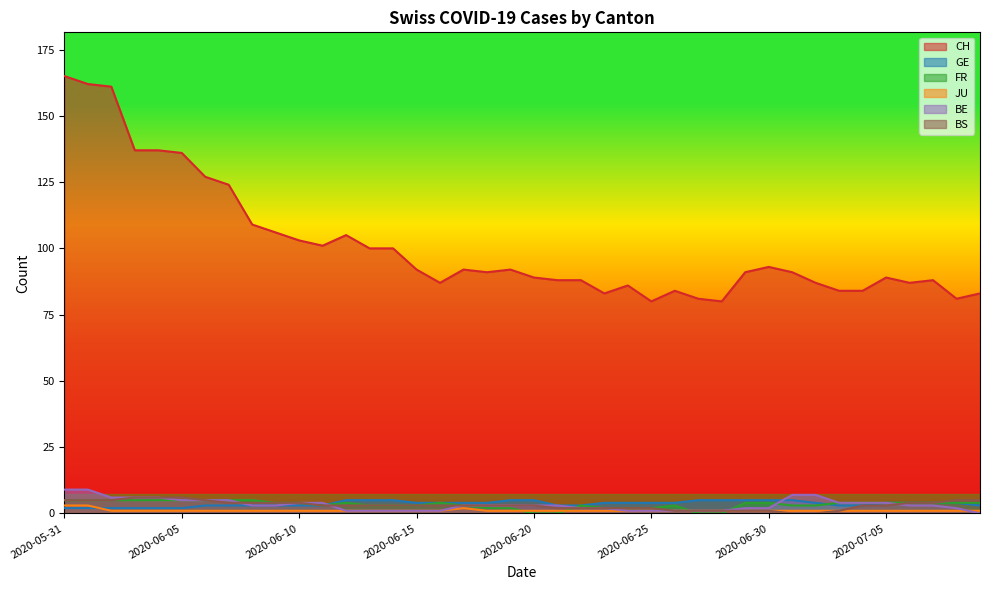

Reading left to right, list all the values displayed in this chart.

CH: 2020-05-31=165	2020-06-01=162	2020-06-02=161	2020-06-03=137	2020-06-04=137	2020-06-05=136	2020-06-06=127	2020-06-07=124	2020-06-08=109	2020-06-09=106	2020-06-10=103	2020-06-11=101	2020-06-12=105	2020-06-13=100	2020-06-14=100	2020-06-15=92	2020-06-16=87	2020-06-17=92	2020-06-18=91	2020-06-19=92	2020-06-20=89	2020-06-21=88	2020-06-22=88	2020-06-23=83	2020-06-24=86	2020-06-25=80	2020-06-26=84	2020-06-27=81	2020-06-28=80	2020-06-29=91	2020-06-30=93	2020-07-01=91	2020-07-02=87	2020-07-03=84	2020-07-04=84	2020-07-05=89	2020-07-06=87	2020-07-07=88	2020-07-08=81	2020-07-09=83
GE: 2020-05-31=2	2020-06-01=2	2020-06-02=2	2020-06-03=2	2020-06-04=2	2020-06-05=2	2020-06-06=3	2020-06-07=3	2020-06-08=3	2020-06-09=3	2020-06-10=3	2020-06-11=3	2020-06-12=5	2020-06-13=5	2020-06-14=5	2020-06-15=4	2020-06-16=4	2020-06-17=4	2020-06-18=4	2020-06-19=5	2020-06-20=5	2020-06-21=3	2020-06-22=3	2020-06-23=4	2020-06-24=4	2020-06-25=4	2020-06-26=4	2020-06-27=5	2020-06-28=5	2020-06-29=5	2020-06-30=5	2020-07-01=5	2020-07-02=4	2020-07-03=3	2020-07-04=3	2020-07-05=4	2020-07-06=4	2020-07-07=4	2020-07-08=4	2020-07-09=3
FR: 2020-05-31=5	2020-06-01=5	2020-06-02=5	2020-06-03=5	2020-06-04=5	2020-06-05=5	2020-06-06=5	2020-06-07=5	2020-06-08=5	2020-06-09=4	2020-06-10=4	2020-06-11=3	2020-06-12=4	2020-06-13=3	2020-06-14=3	2020-06-15=3	2020-06-16=4	2020-06-17=3	2020-06-18=2	2020-06-19=2	2020-06-20=0	2020-06-21=0	2020-06-22=3	2020-06-23=2	2020-06-24=2	2020-06-25=2	2020-06-26=3	2020-06-27=0	2020-06-28=0	2020-06-29=4	2020-06-30=4	2020-07-01=3	2020-07-02=3	2020-07-03=4	2020-07-04=4	2020-07-05=4	2020-07-06=4	2020-07-07=4	2020-07-08=4	2020-07-09=4
JU: 2020-05-31=3	2020-06-01=3	2020-06-02=1	2020-06-03=1	2020-06-04=1	2020-06-05=1	2020-06-06=1	2020-06-07=1	2020-06-08=1	2020-06-09=1	2020-06-10=1	2020-06-11=1	2020-06-12=1	2020-06-13=1	2020-06-14=1	2020-06-15=1	2020-06-16=1	2020-06-17=2	2020-06-18=1	2020-06-19=1	2020-06-20=1	2020-06-21=1	2020-06-22=1	2020-06-23=1	2020-06-24=1	2020-06-25=1	2020-06-26=1	2020-06-27=1	2020-06-28=1	2020-06-29=1	2020-06-30=1	2020-07-01=1	2020-07-02=1	2020-07-03=1	2020-07-04=1	2020-07-05=1	2020-07-06=1	2020-07-07=1	2020-07-08=1	2020-07-09=1
BE: 2020-05-31=9	2020-06-01=9	2020-06-02=6	2020-06-03=6	2020-06-04=6	2020-06-05=5	2020-06-06=5	2020-06-07=5	2020-06-08=3	2020-06-09=3	2020-06-10=4	2020-06-11=4	2020-06-12=1	2020-06-13=1	2020-06-14=1	2020-06-15=1	2020-06-16=1	2020-06-17=3	2020-06-18=3	2020-06-19=3	2020-06-20=3	2020-06-21=3	2020-06-22=2	2020-06-23=2	2020-06-24=1	2020-06-25=1	2020-06-26=1	2020-06-27=1	2020-06-28=1	2020-06-29=2	2020-06-30=2	2020-07-01=7	2020-07-02=7	2020-07-03=4	2020-07-04=4	2020-07-05=4	2020-07-06=3	2020-07-07=3	2020-07-08=2	2020-07-09=0
BS: 2020-05-31=5	2020-06-01=5	2020-06-02=5	2020-06-03=6	2020-06-04=6	2020-06-05=6	2020-06-06=5	2020-06-07=4	2020-06-08=4	2020-06-09=4	2020-06-10=4	2020-06-11=3	2020-06-12=3	2020-06-13=3	2020-06-14=3	2020-06-15=3	2020-06-16=3	2020-06-17=3	2020-06-18=3	2020-06-19=3	2020-06-20=3	2020-06-21=2	2020-06-22=2	2020-06-23=2	2020-06-24=2	2020-06-25=2	2020-06-26=1	2020-06-27=1	2020-06-28=1	2020-06-29=1	2020-06-30=1	2020-07-01=0	2020-07-02=0	2020-07-03=1	2020-07-04=3	2020-07-05=3	2020-07-06=4	2020-07-07=4	2020-07-08=5	2020-07-09=5